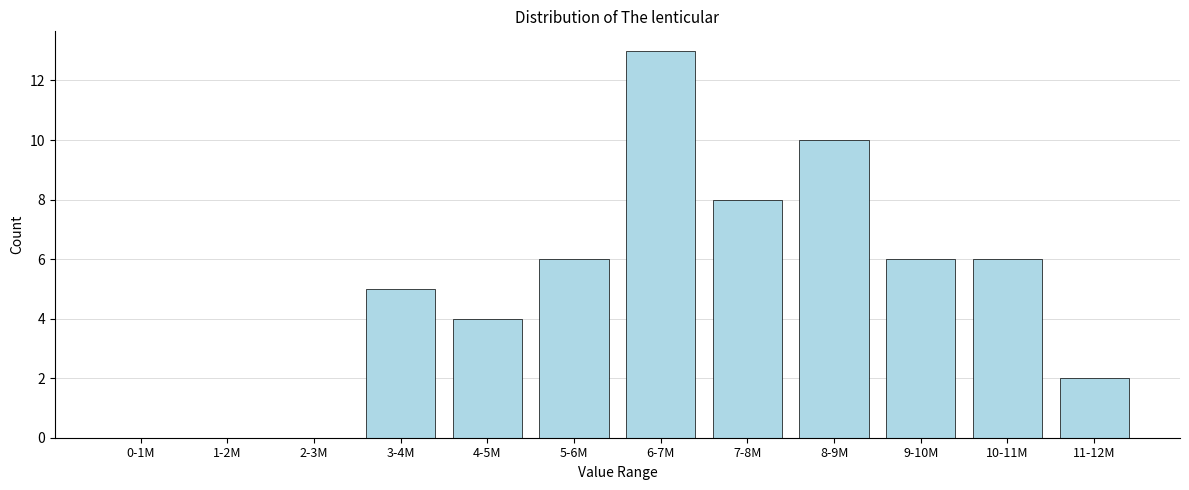

Reading right to left, list all the values displayed in this chart.

11-12M=2	10-11M=6	9-10M=6	8-9M=10	7-8M=8	6-7M=13	5-6M=6	4-5M=4	3-4M=5	2-3M=0	1-2M=0	0-1M=0